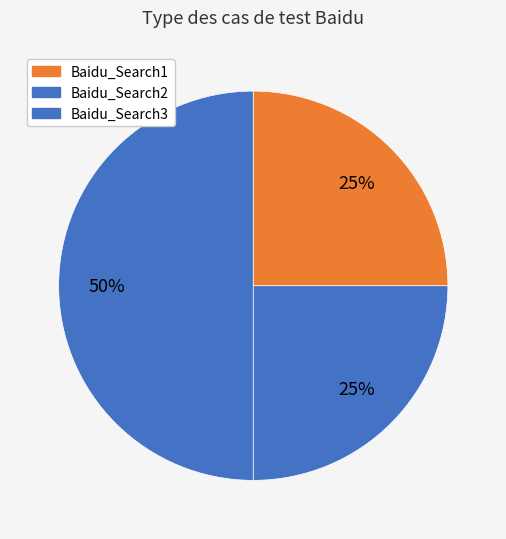

Count the number of slices in the pie.

3